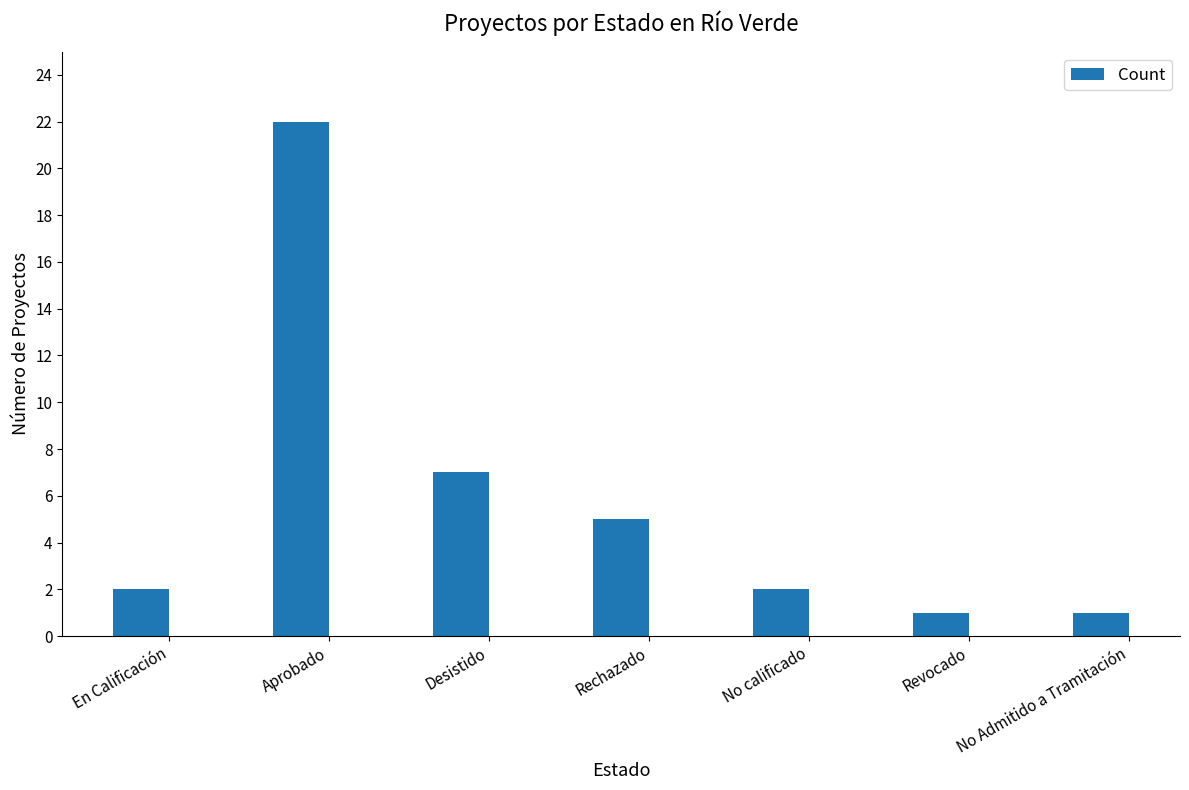

Reading right to left, transcribe all the data shown in this chart.

No Admitido a Tramitación=1	Revocado=1	No calificado=2	Rechazado=5	Desistido=7	Aprobado=22	En Calificación=2